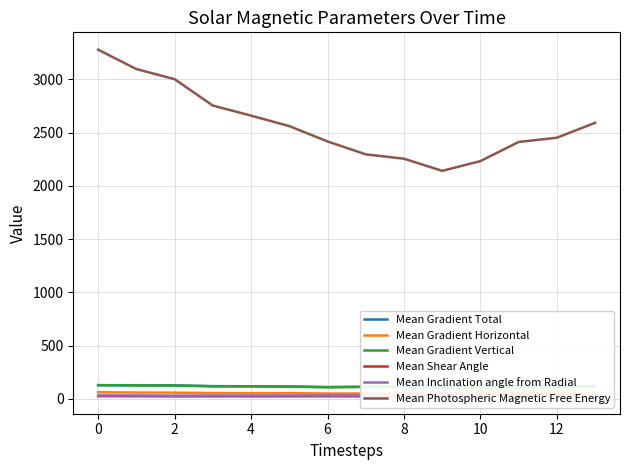

At how many categories does at least one series exceed 401?

14